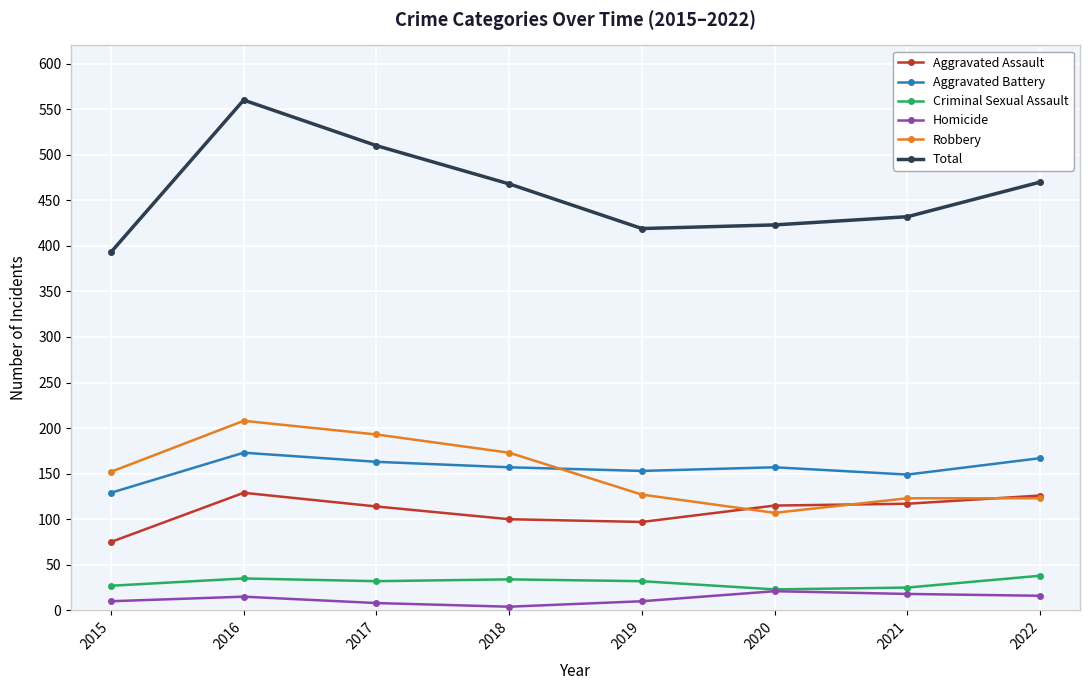

Which label corresponds to the largest value in the chart?

2016